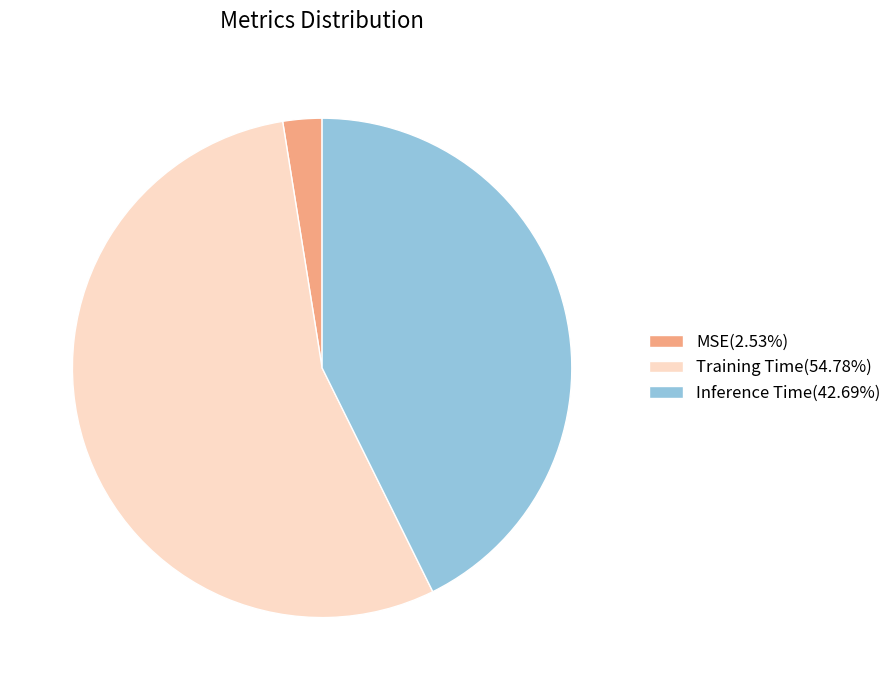

Count the number of slices in the pie.

3